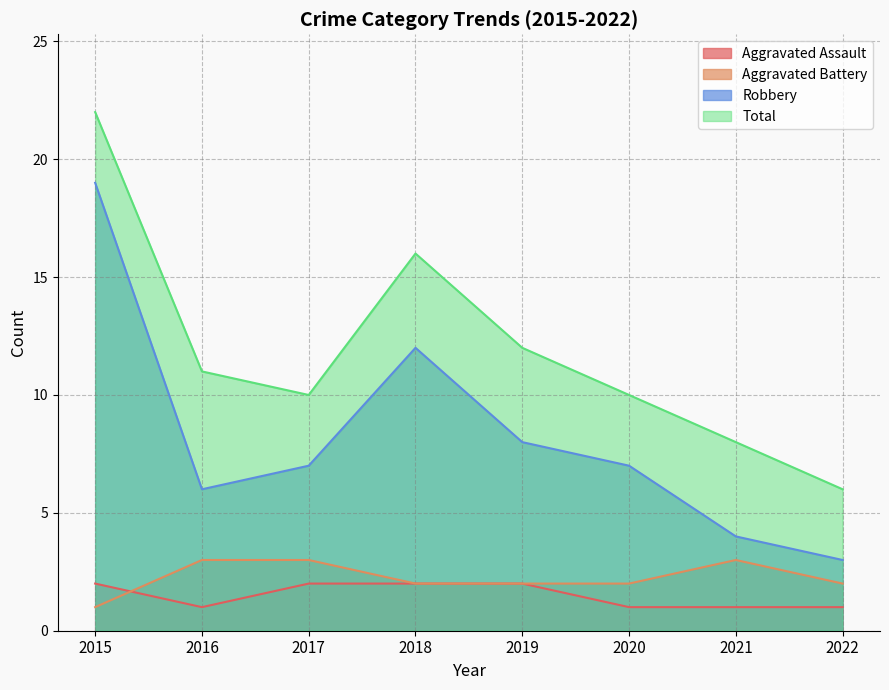

True or false: Aggravated Battery and Total cross at least once.

False